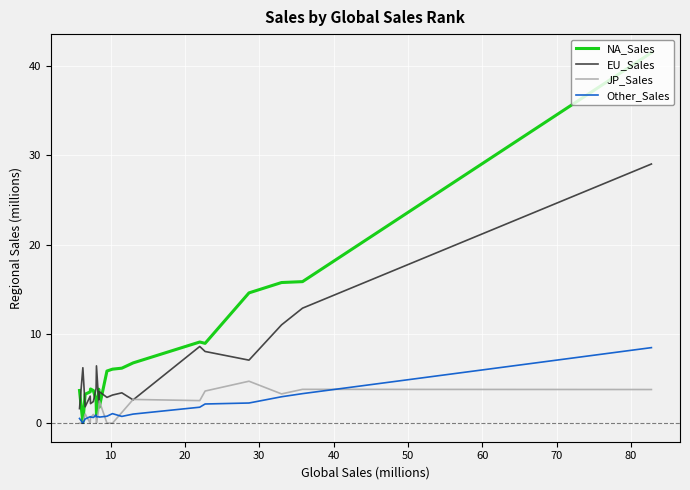

How many distinct data groups are displayed?

4